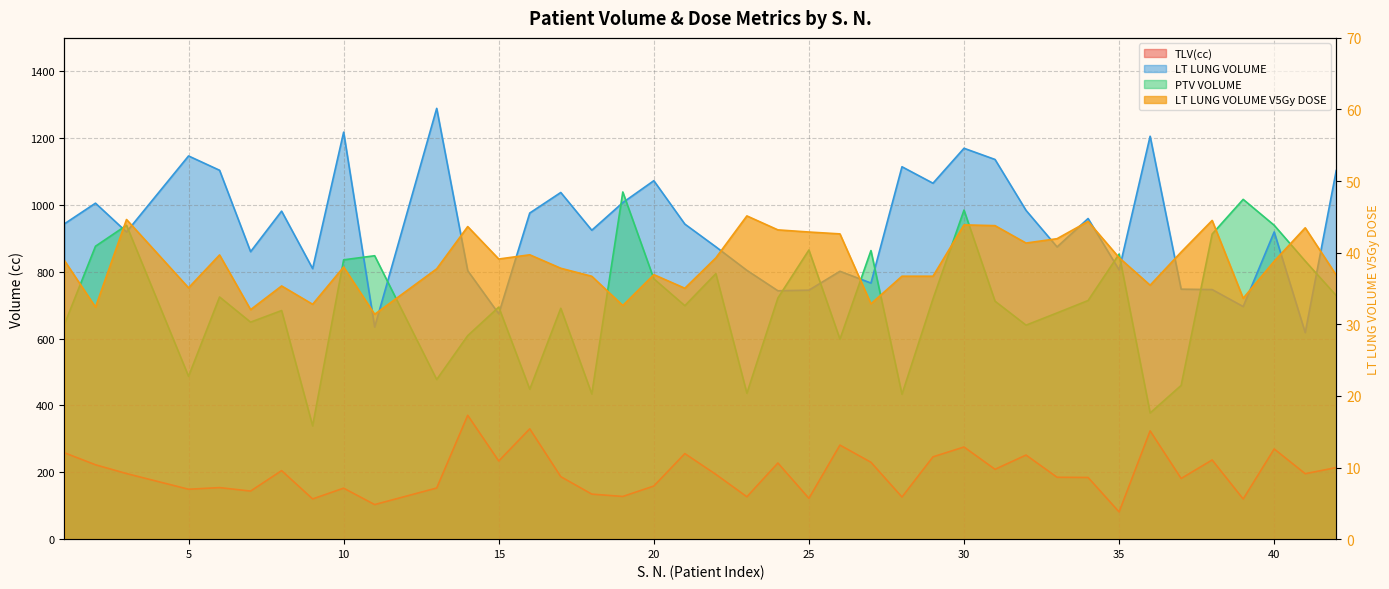

What is the smallest value displayed?

31.4